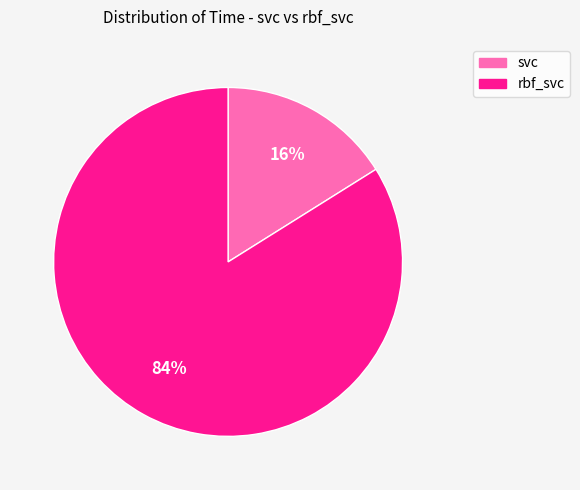

Which has a higher value, rbf_svc or svc?

rbf_svc